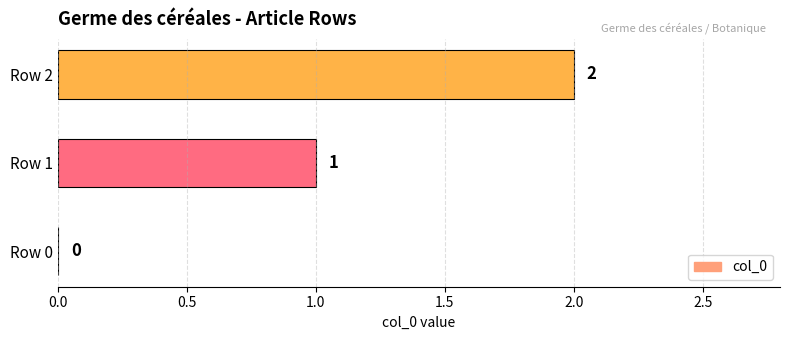

How many values are between 0 and 2?

3